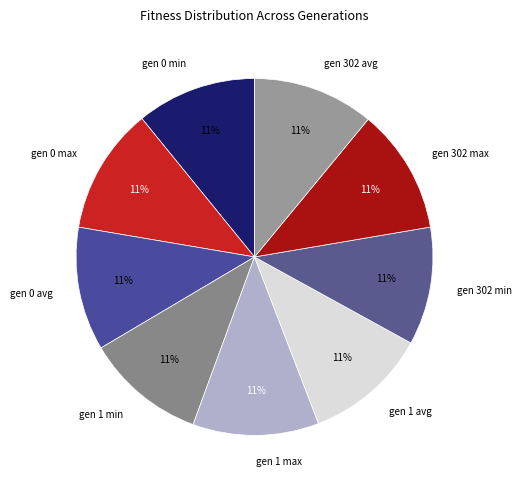

To the nearest percent, what is the average slice percentage?

11%